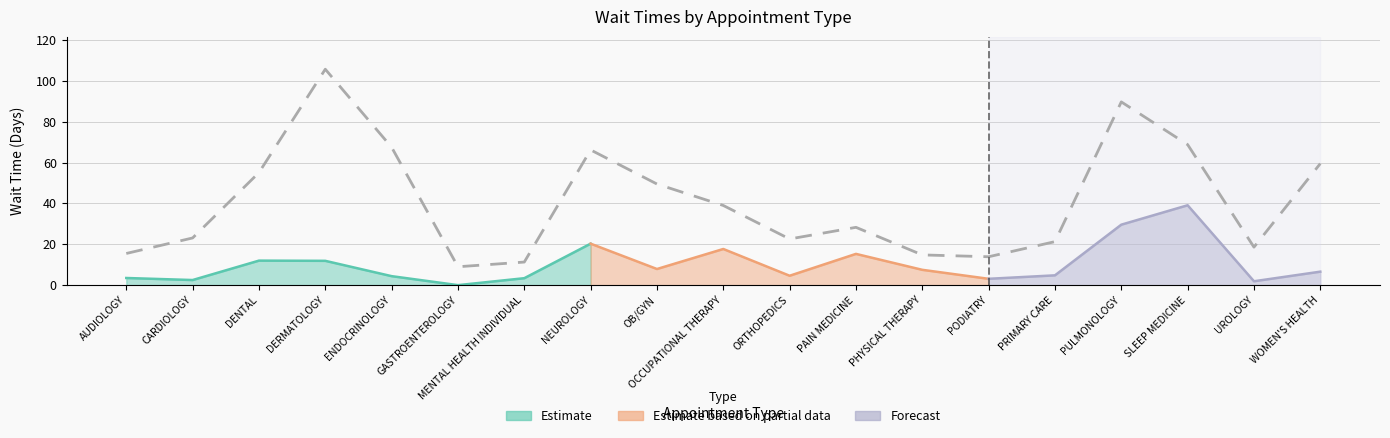

How many interior local peaks (higher than both neighbors) does the data have?

4